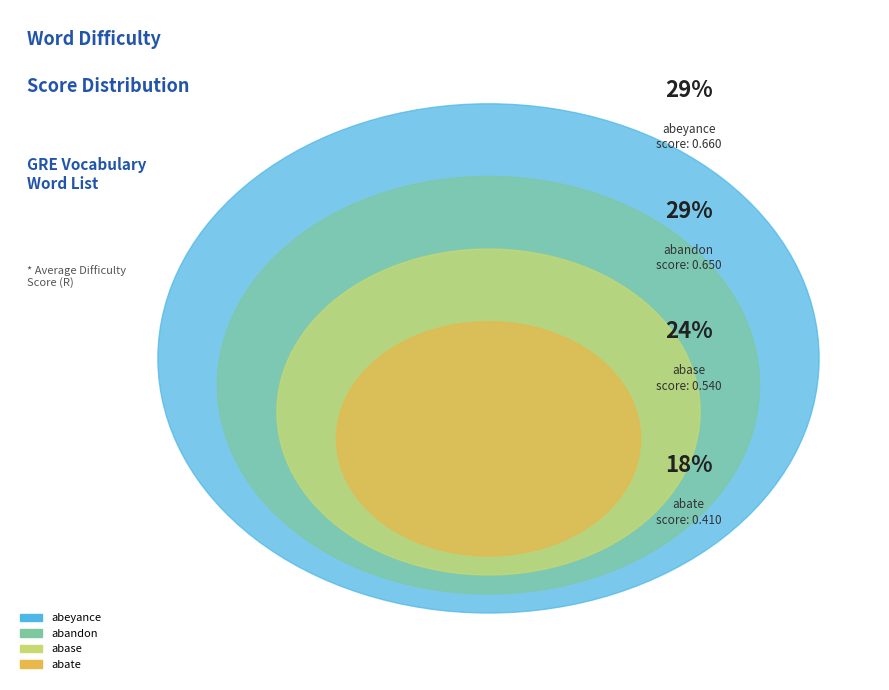

Is there a majority slice in this chart?

No